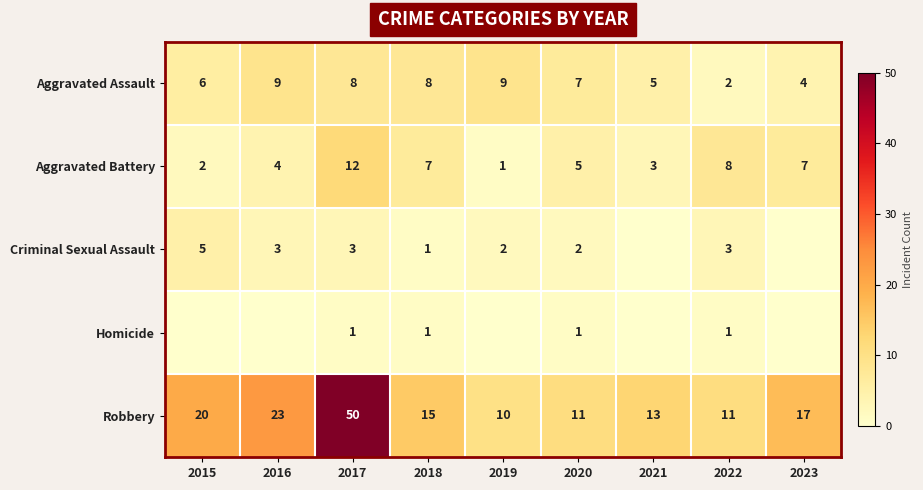

Read the Aggravated Battery value at 2016.

4